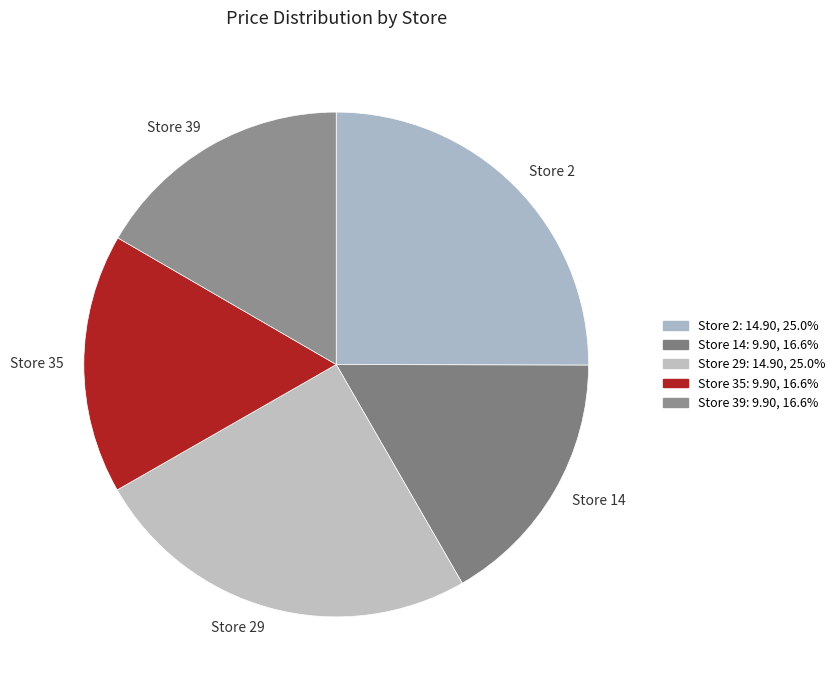

Is Store 2 the majority of the pie?

No